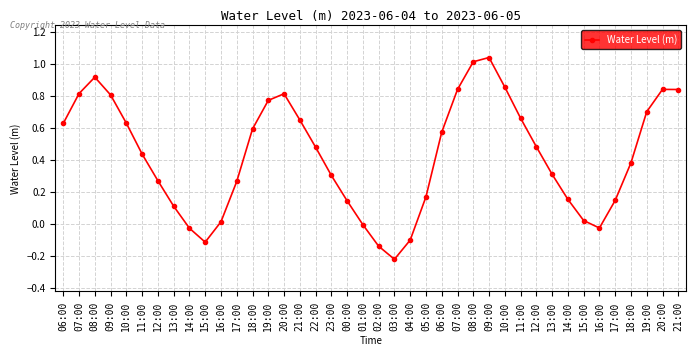

Reading left to right, what are all the values shown in this chart?

06:00=0.6	07:00=0.8	08:00=0.9	09:00=0.8	10:00=0.6	11:00=0.4	12:00=0.3	13:00=0.1	14:00=-0.0	15:00=-0.1	16:00=0.0	17:00=0.3	18:00=0.6	19:00=0.8	20:00=0.8	21:00=0.7	22:00=0.5	23:00=0.3	00:00=0.1	01:00=-0.0	02:00=-0.1	03:00=-0.2	04:00=-0.1	05:00=0.2	06:00=0.6	07:00=0.8	08:00=1.0	09:00=1.0	10:00=0.9	11:00=0.7	12:00=0.5	13:00=0.3	14:00=0.2	15:00=0.0	16:00=-0.0	17:00=0.1	18:00=0.4	19:00=0.7	20:00=0.8	21:00=0.8